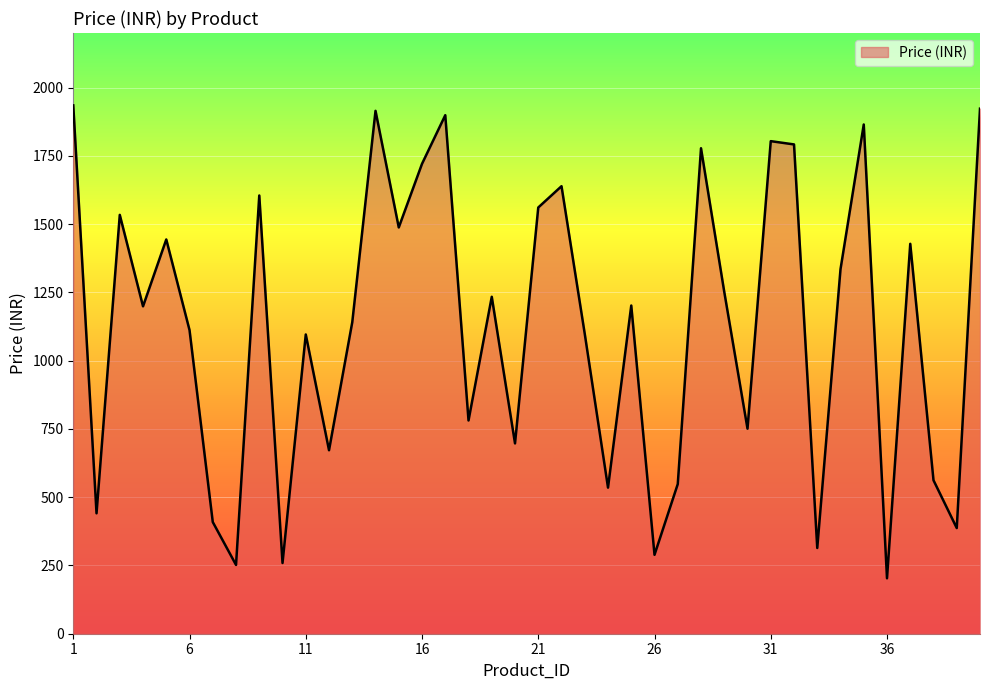

What is the maximum value shown in the chart?

1935